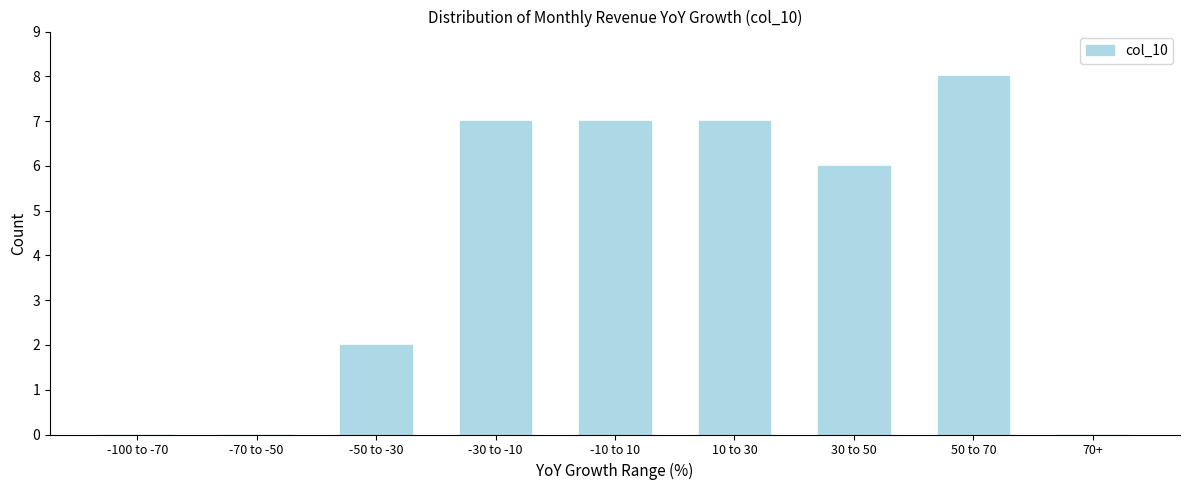

Between 50 to 70 and -70 to -50, which is larger?

50 to 70